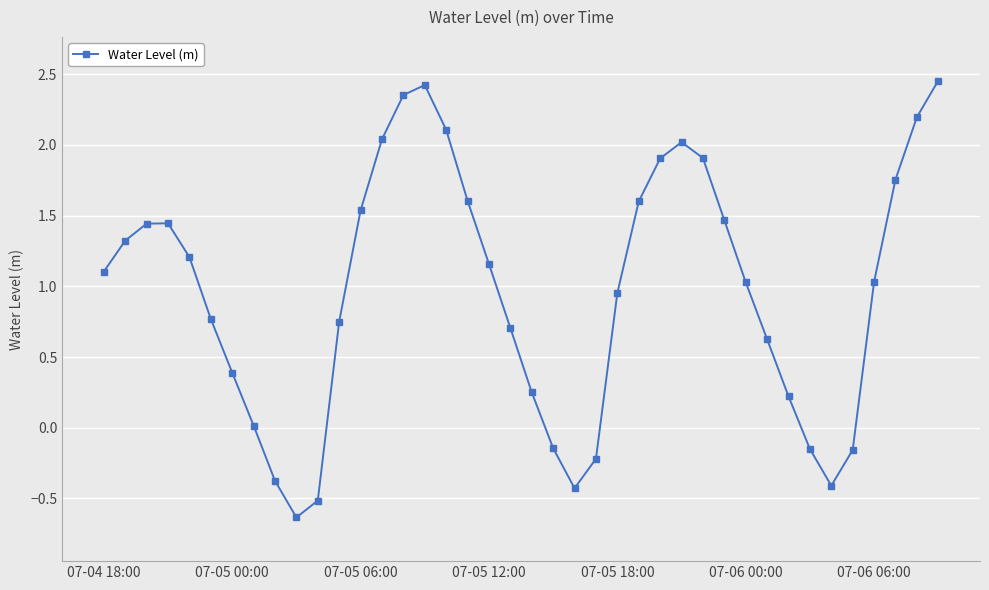

How many values are below 1?

18